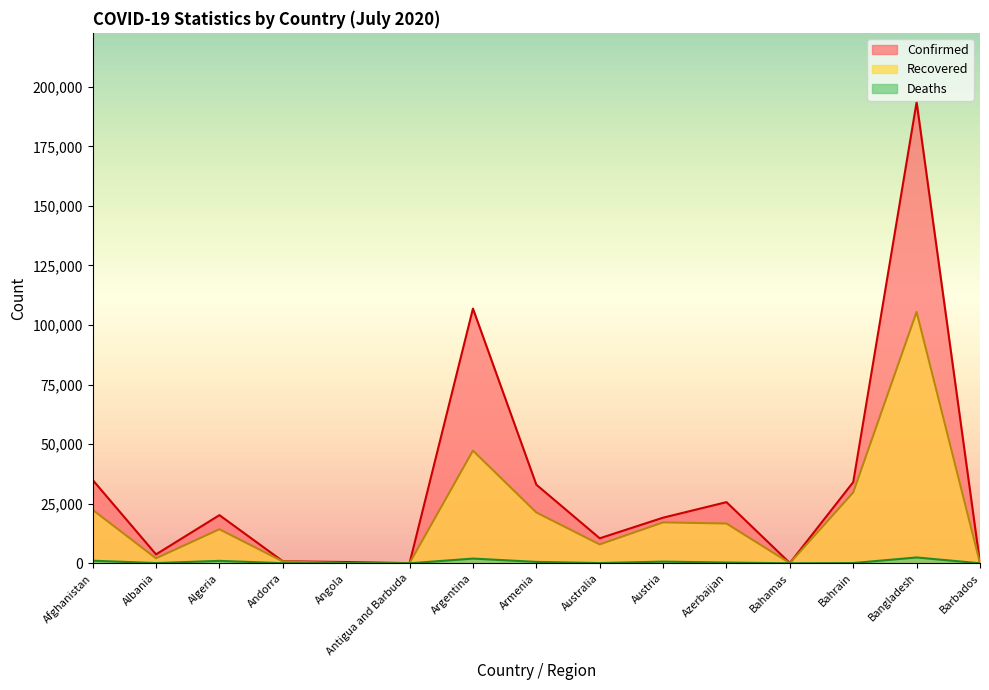

List the series in order of their peak value, lowest first.

Deaths, Recovered, Confirmed